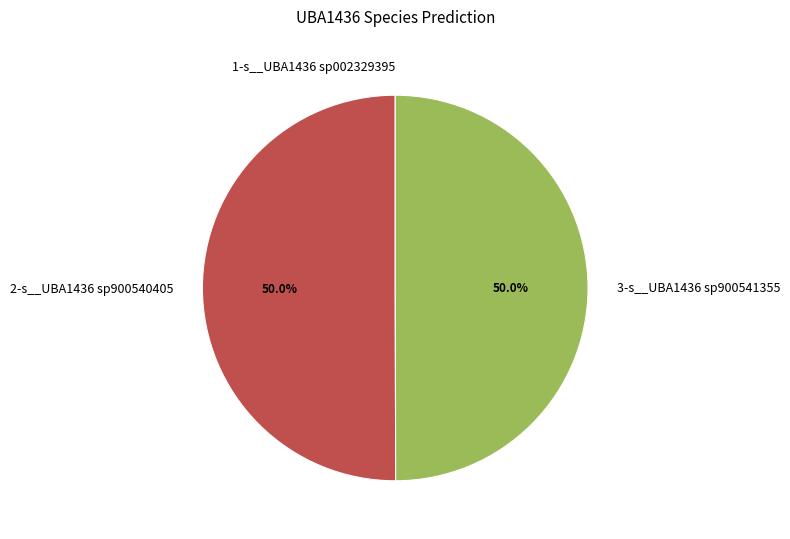

Is the sum of 2-s__UBA1436 sp900540405 and 3-s__UBA1436 sp900541355 greater than half?

Yes